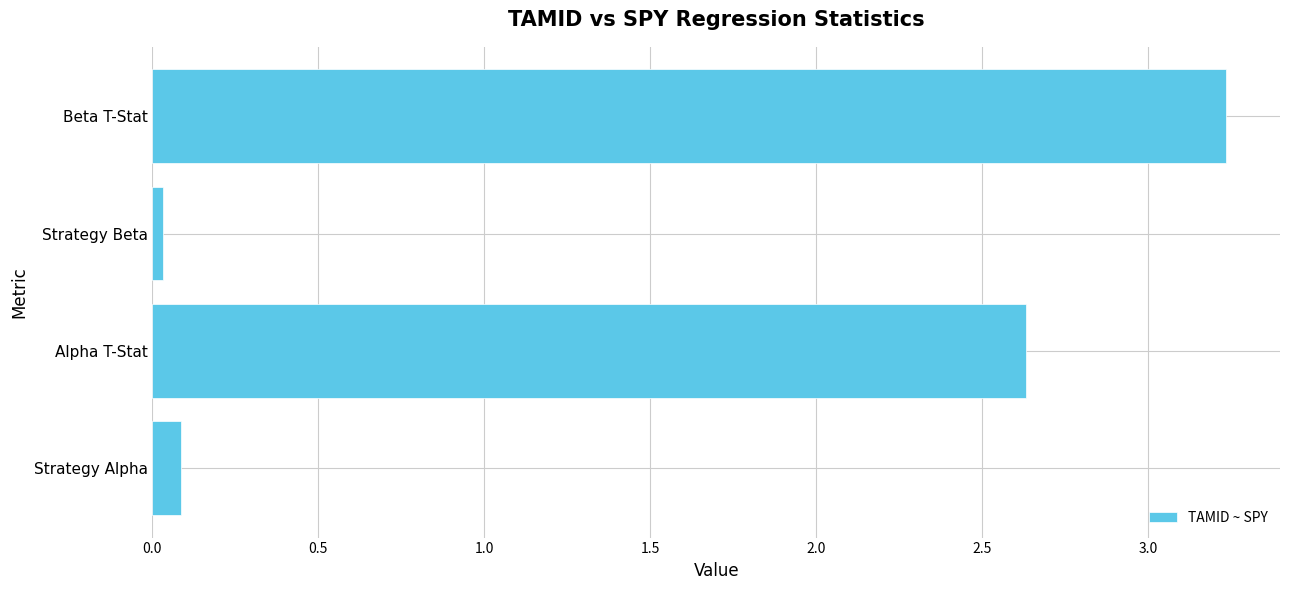

How many values exceed 2?

2